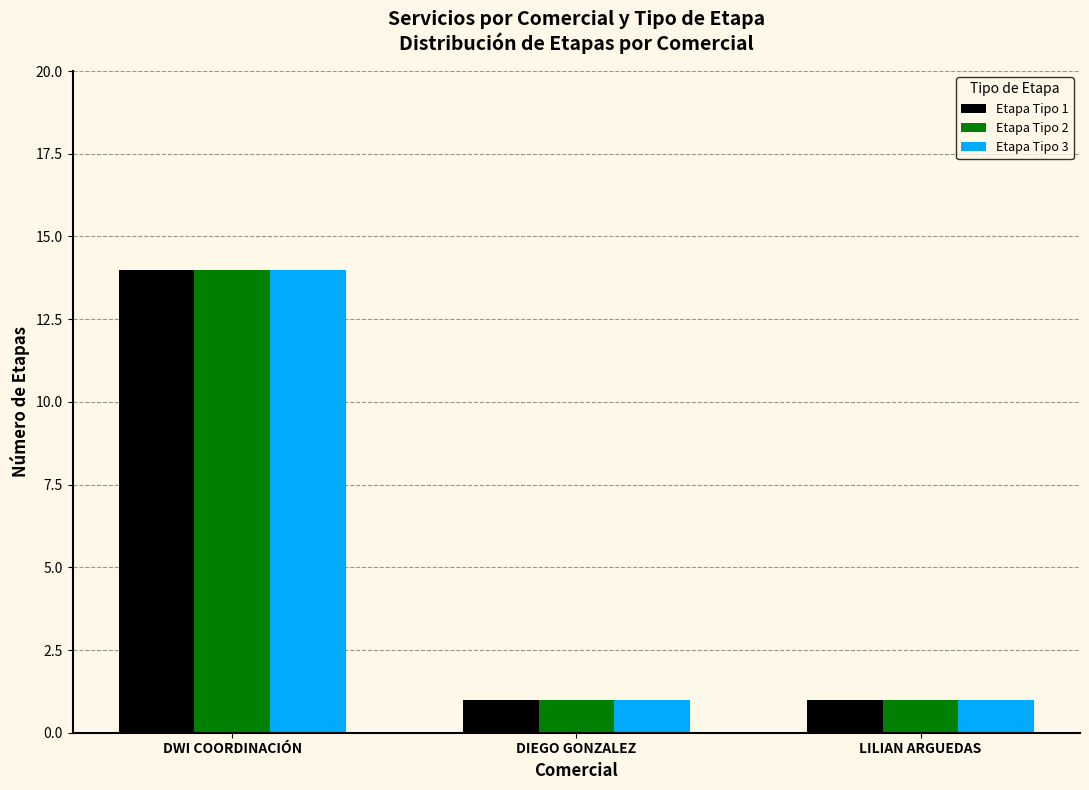

How many groups of bars are there?

3